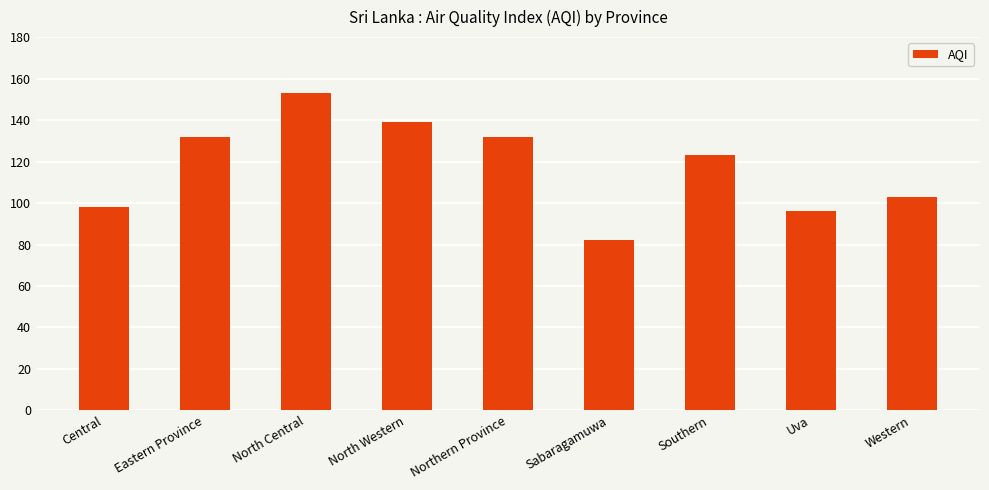

The value at North Central is 153. True or false?

True